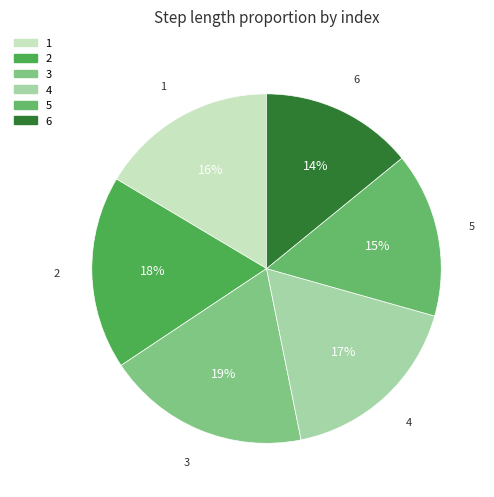

Does 6 represent more than half of the total?

No